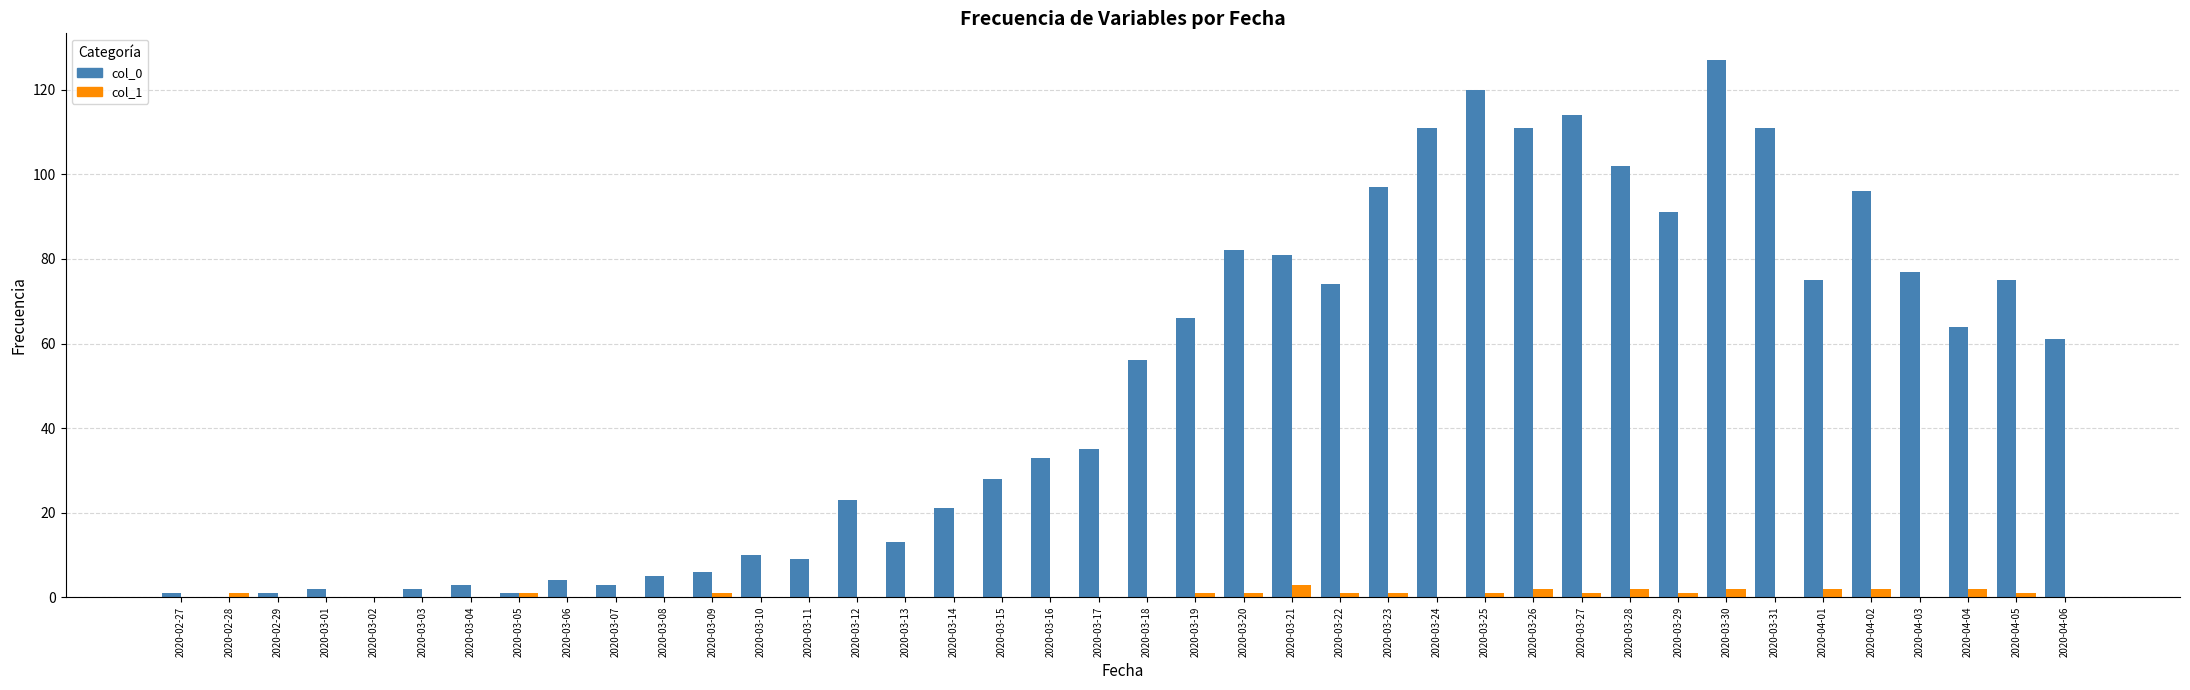

What is the total value across all series at 2020-04-02?

98